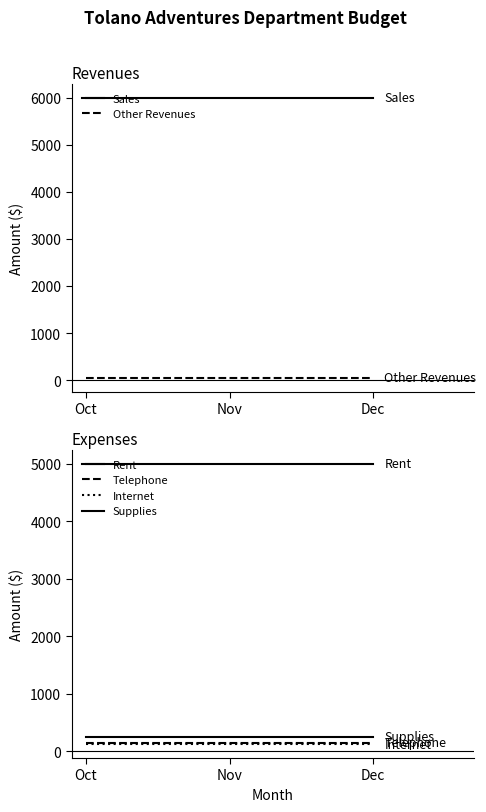

True or false: Telephone has a value of 102 at Nov.

False